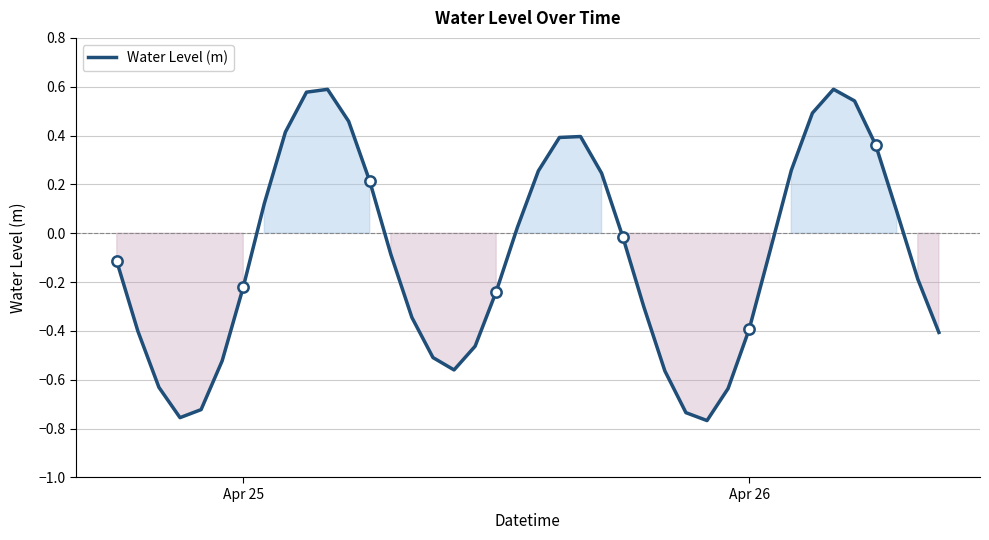

What is the difference between the maximum and minimum values?

1.4